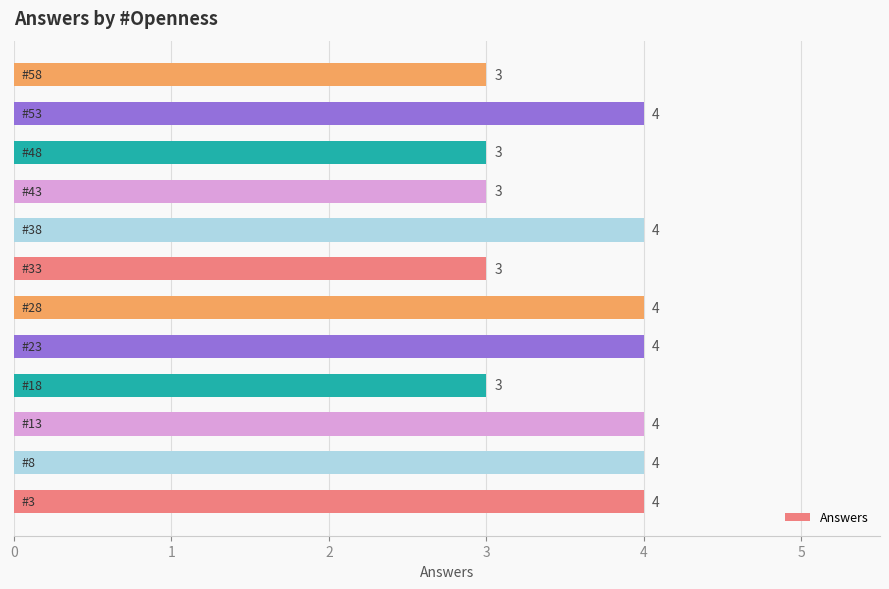

What is the maximum value shown in the chart?

4